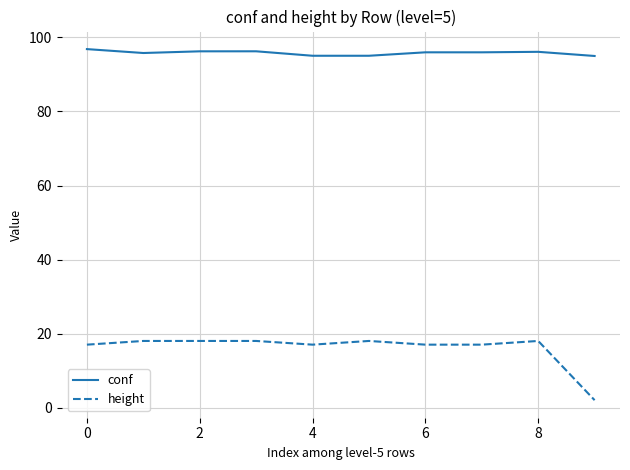

Rank the series by their average value, from highest to lowest.

conf, height